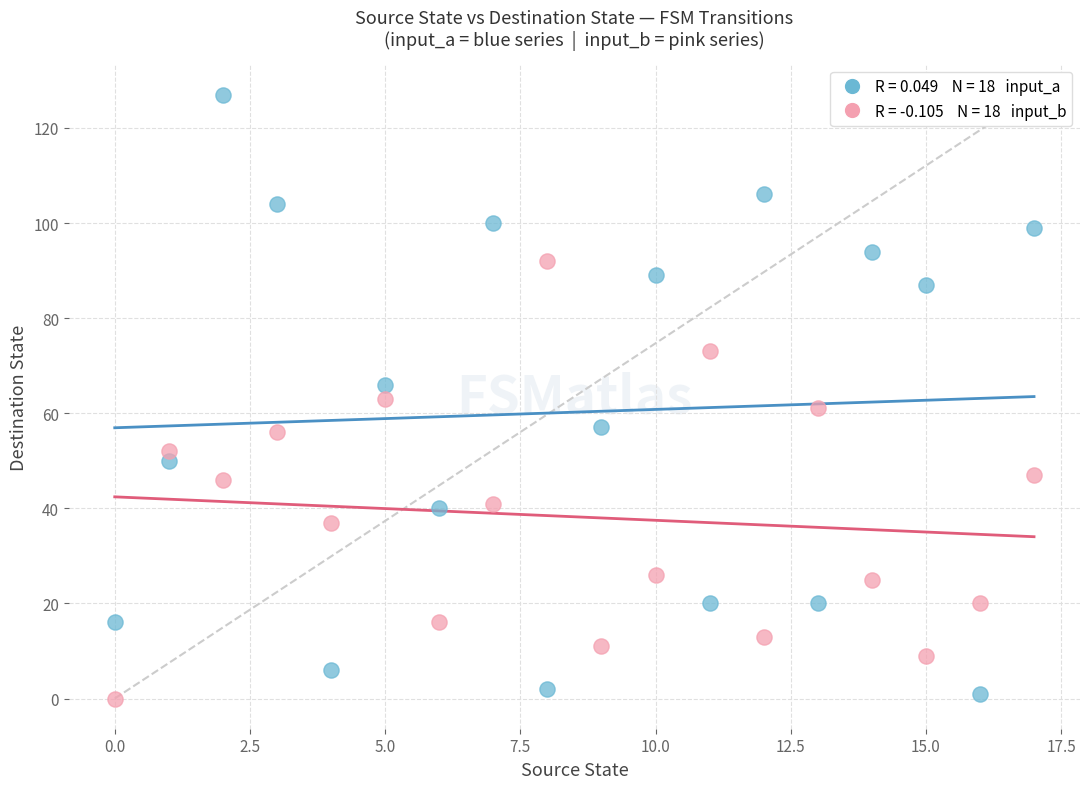

Across all data points, what is the range of Y values (max minus min)?

127